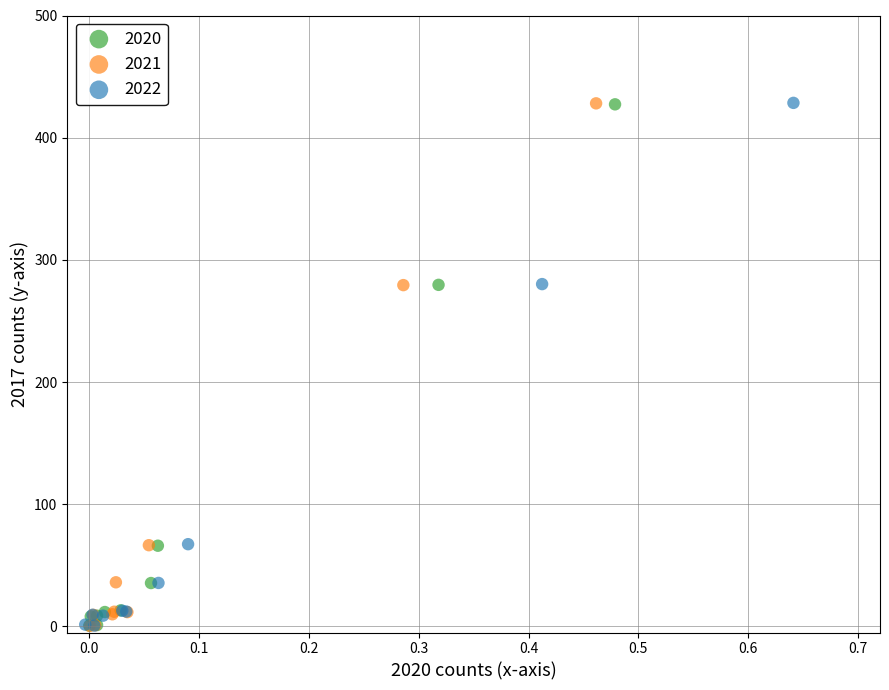

What are all the series names shown in the legend?

2020, 2021, 2022